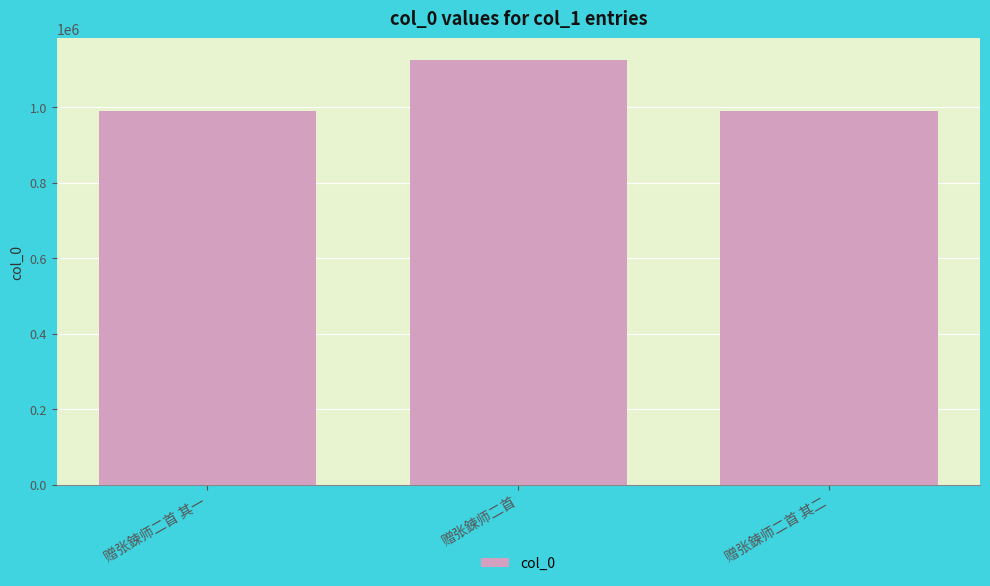

At which category does the chart reach its peak across all series?

赠张鍊师二首